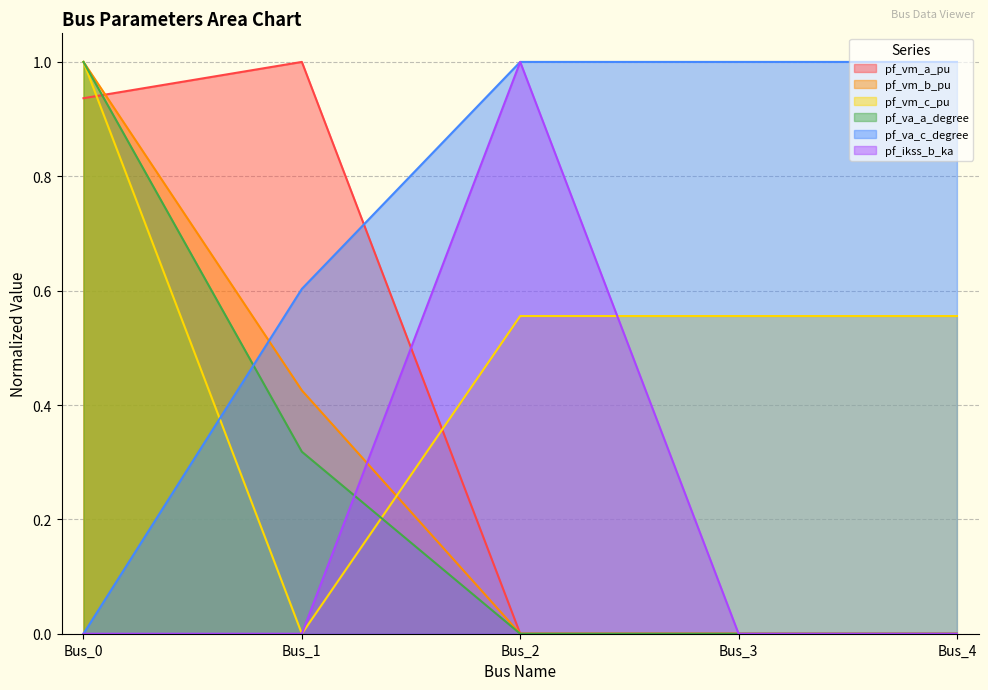

At how many categories does at least one series exceed 0?

5